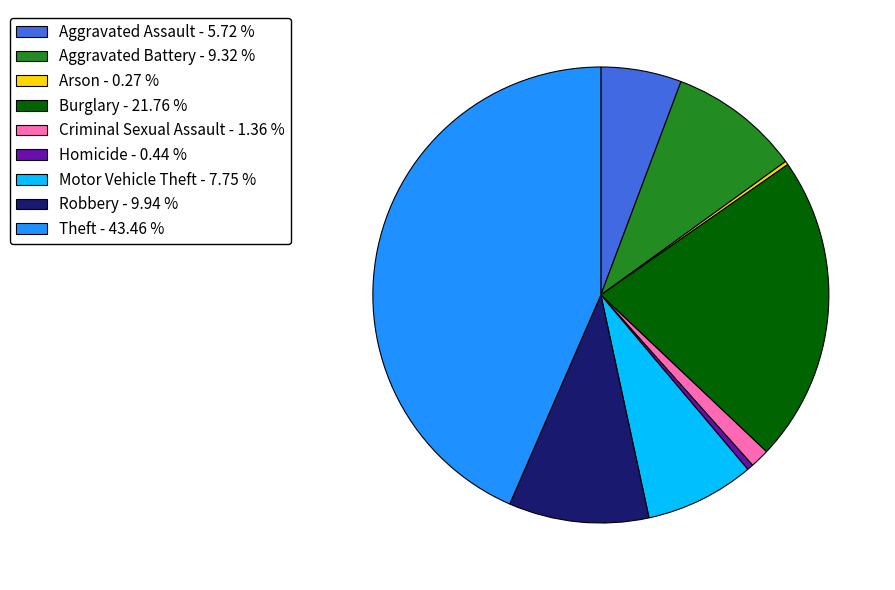

Does any single category account for the majority?

No